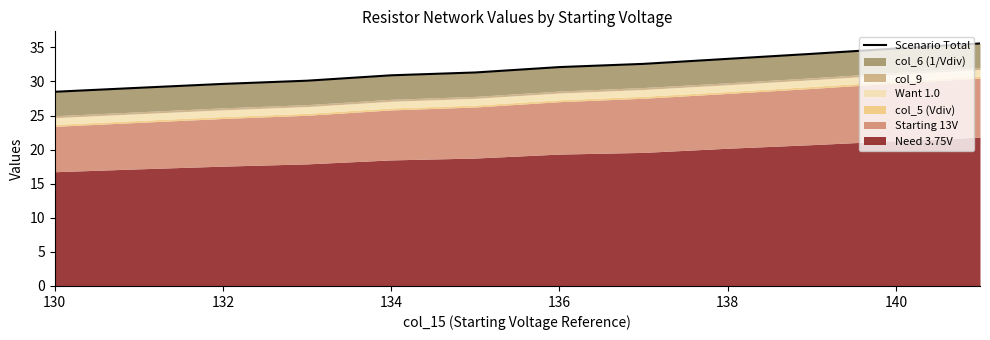

Reading right to left, what are all the values shown in this chart?

35.6	34.8	34.0	33.3	32.6	32.1	31.3	30.9	30.1	29.6	29.1	28.5